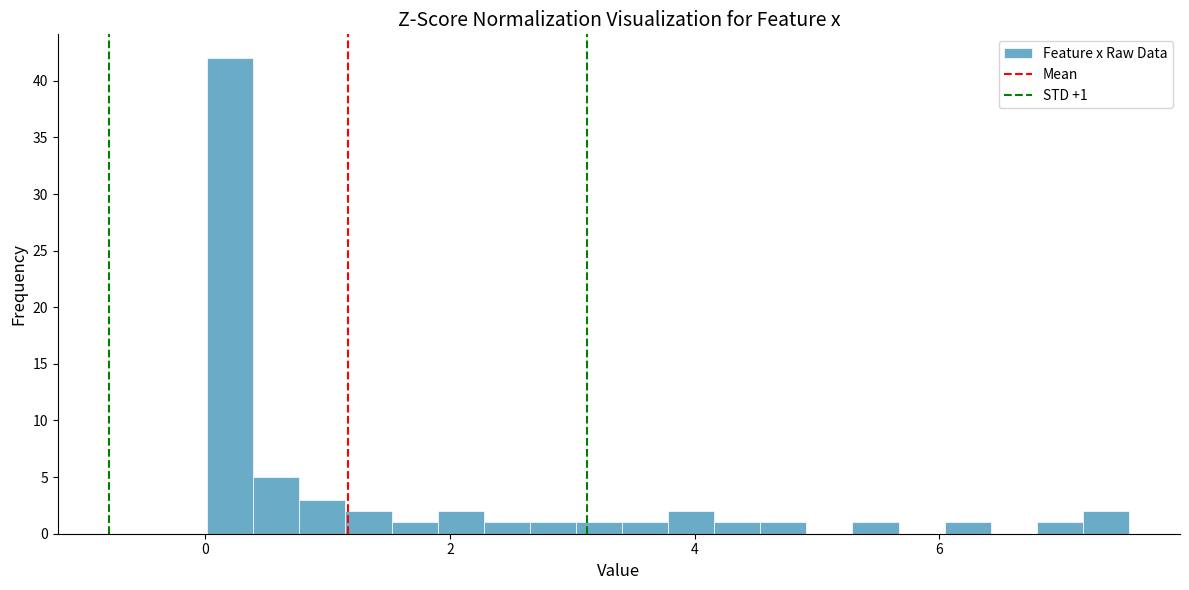

Around what value on the x-axis is the tallest bar? Give the approximate position of its centre, as read against the axis.

0.2